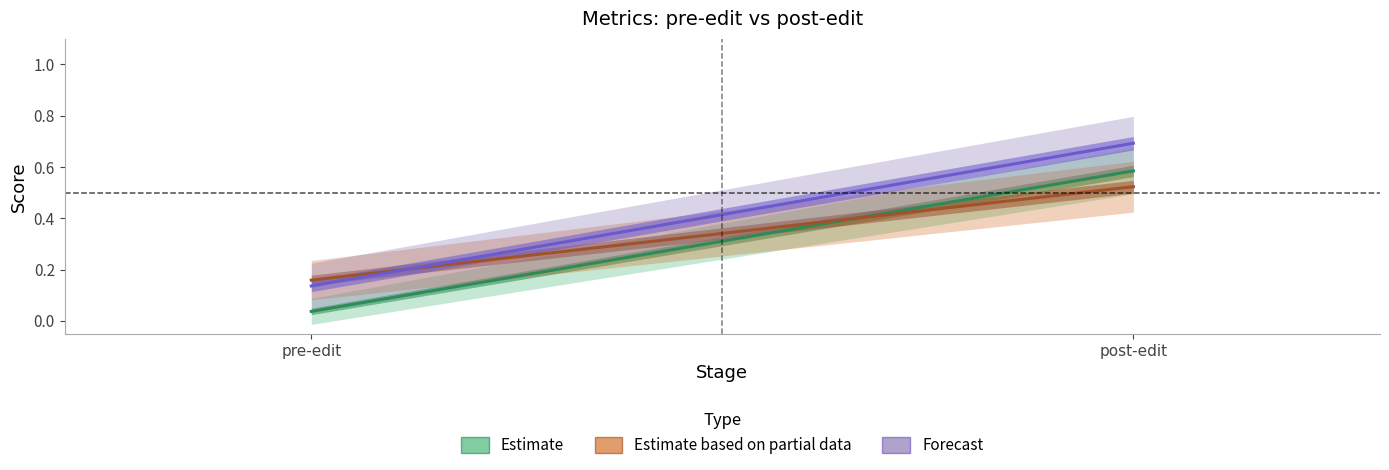

List the series in order of their overall mean, highest first.

Forecast, Estimate based on partial data, Estimate